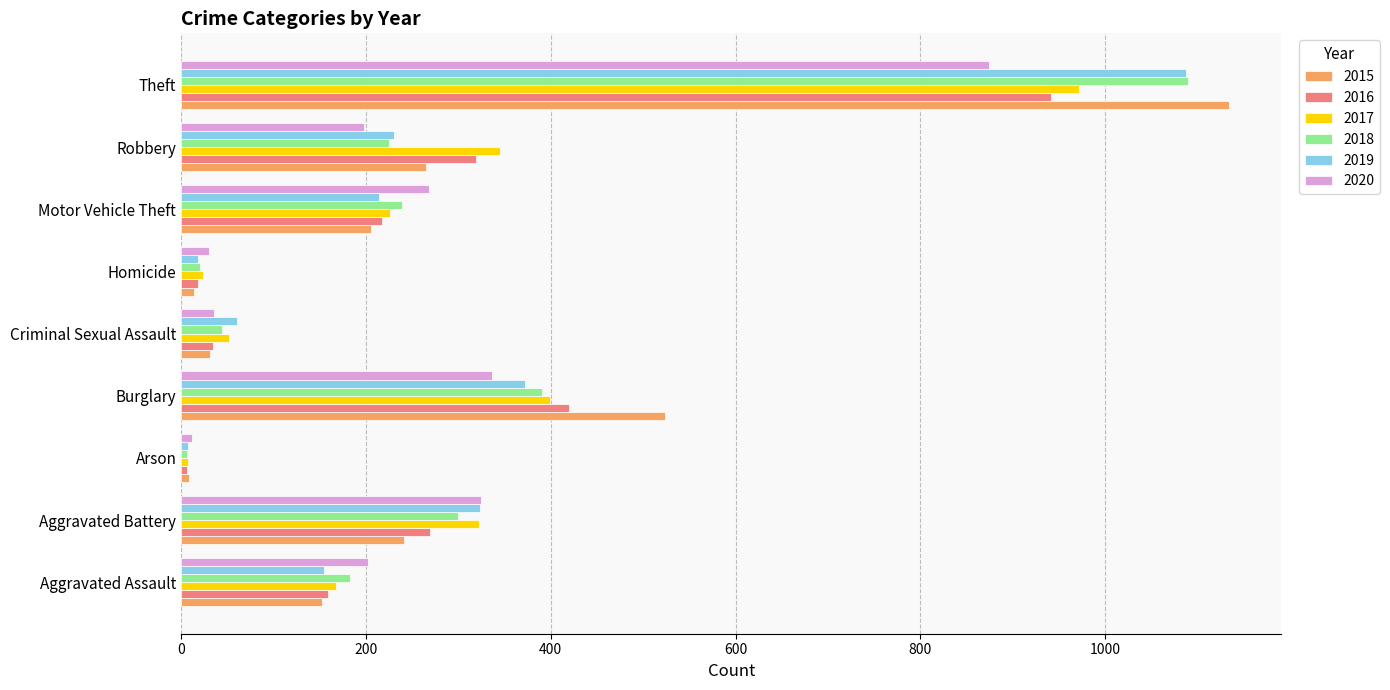

Which label corresponds to the largest value in the chart?

Theft